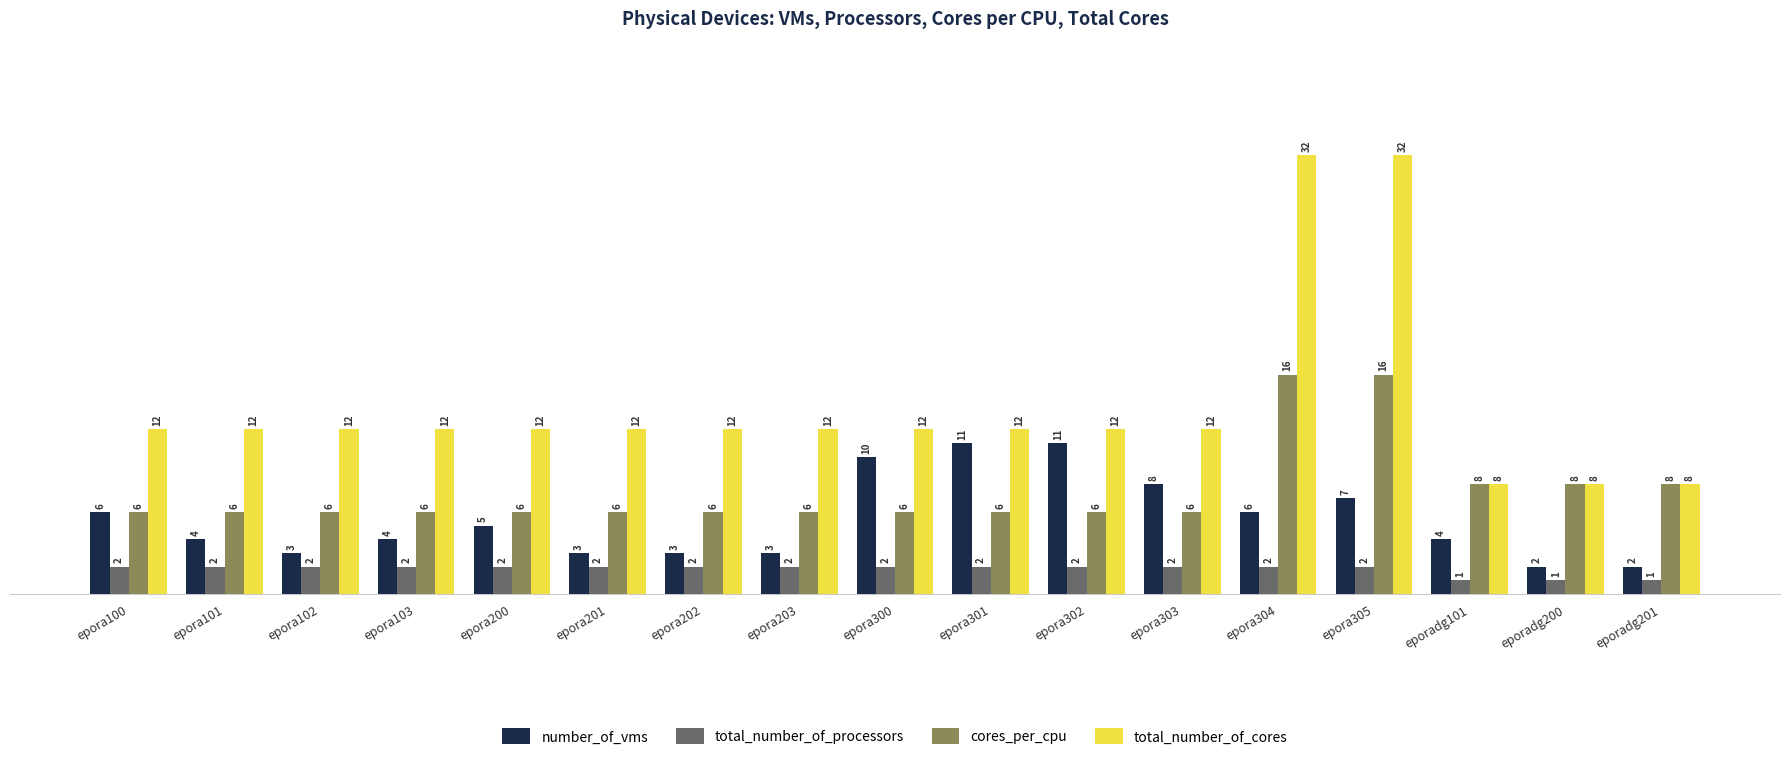

What is the difference between the second highest and second lowest values in the cores_per_cpu series?

10